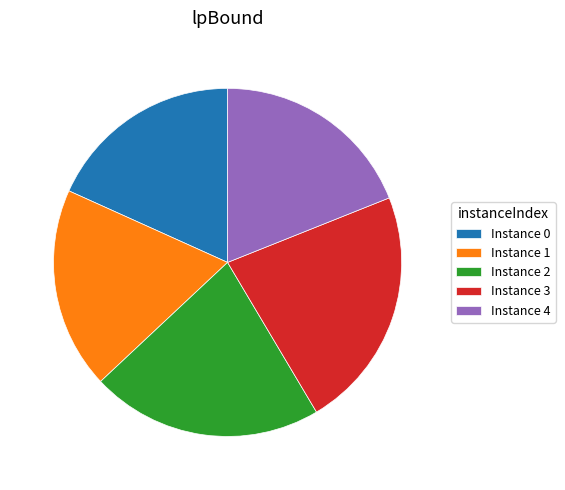

Combined, do Instance 2 and Instance 3 account for over 50%?

No